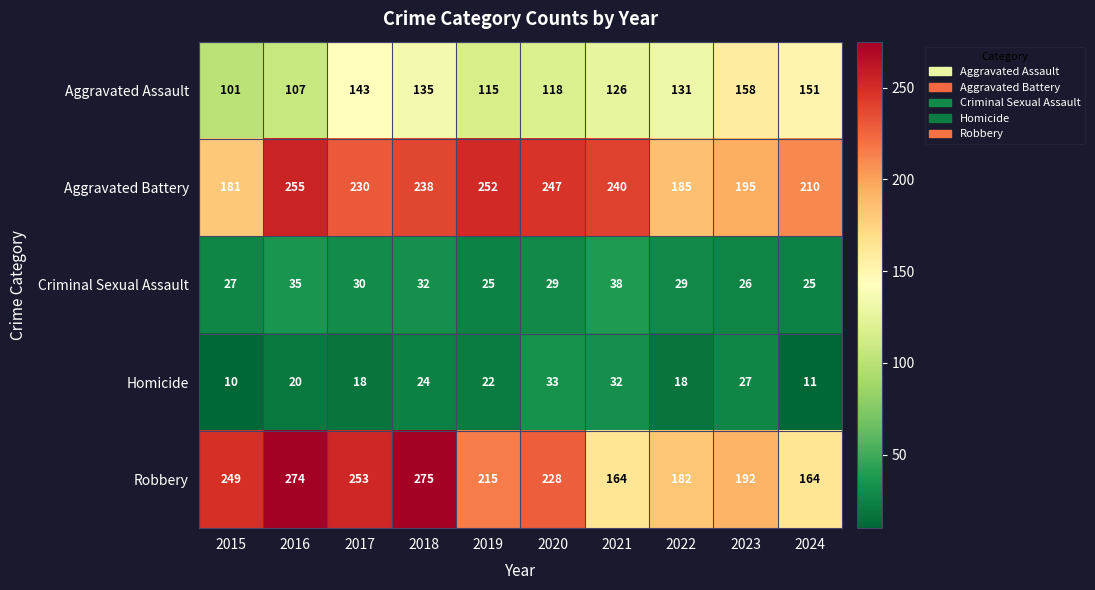

What is the sum of the Aggravated Assault values at 2024 and 2021?

277